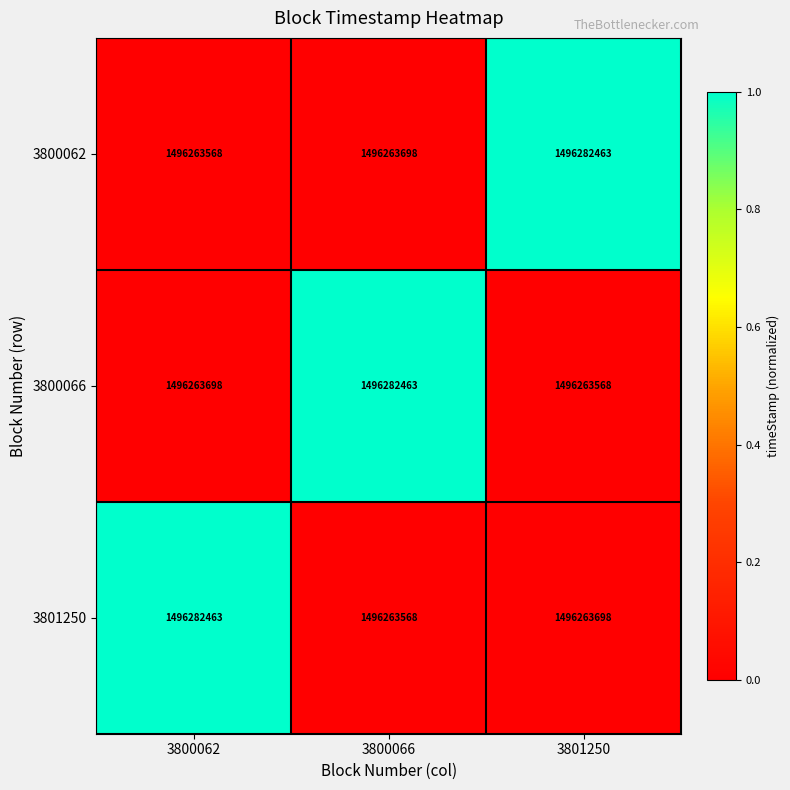

Is it true that 3800062 equals 625614067 at 3800066?

False